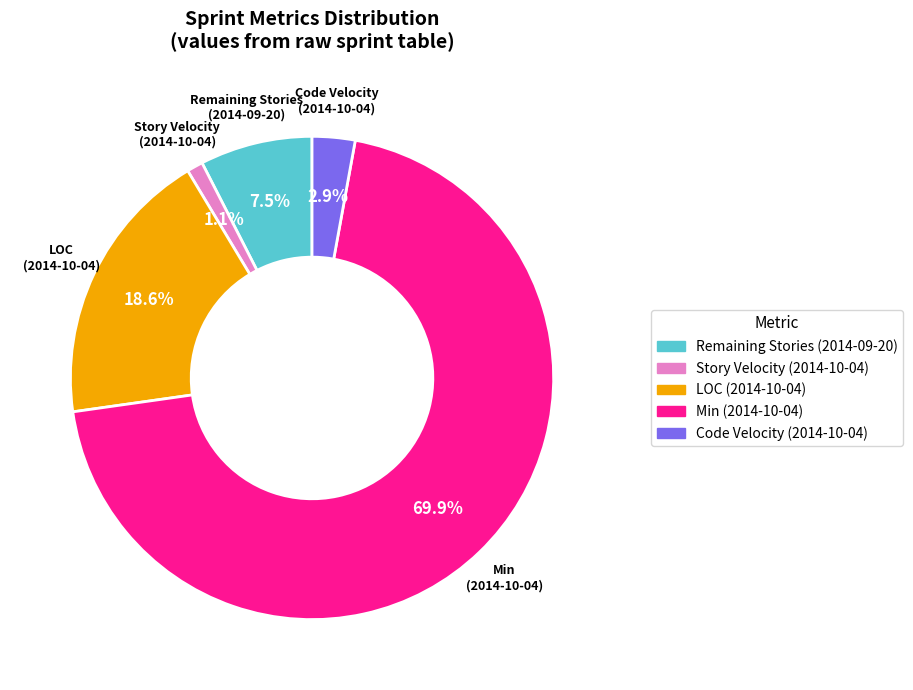

To the nearest percent, what is the difference between the largest and smallest slice percentages?

69%